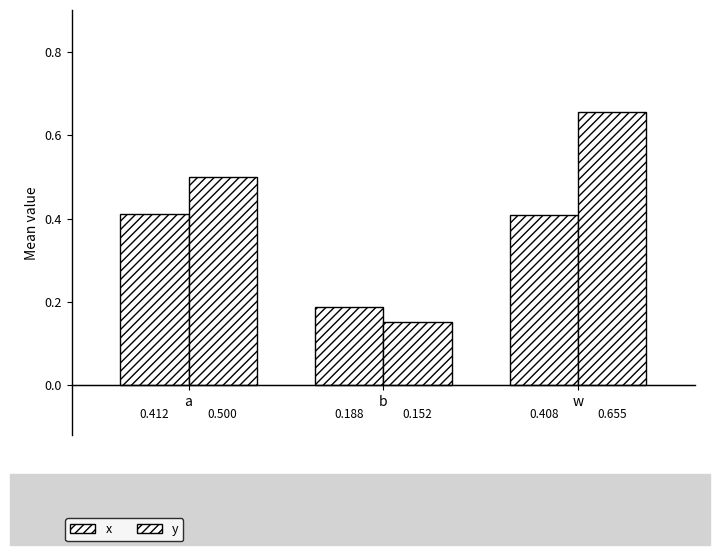

Which series has the largest total across all categories?

y